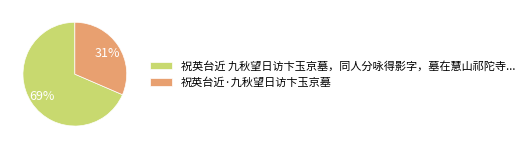

Does 祝英台近·九秋望日访卞玉京墓 account for over 50% of the chart?

No